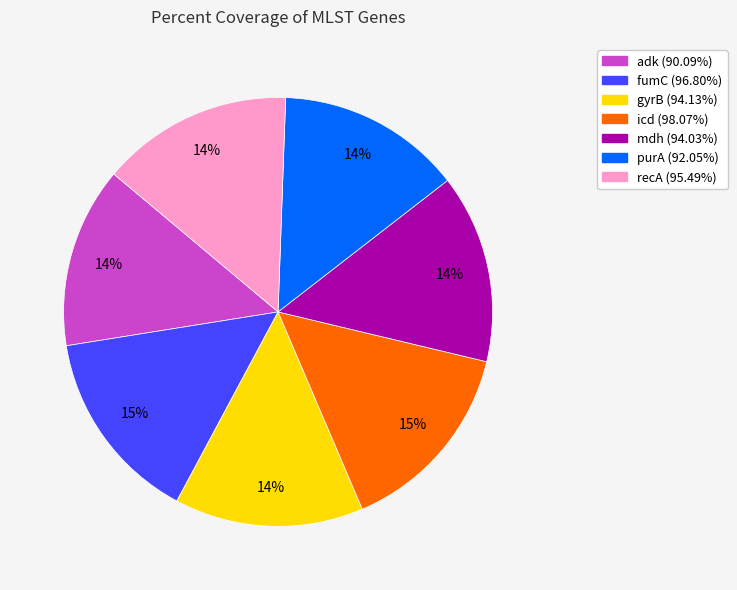

To the nearest percent, what is the average slice percentage?

14%